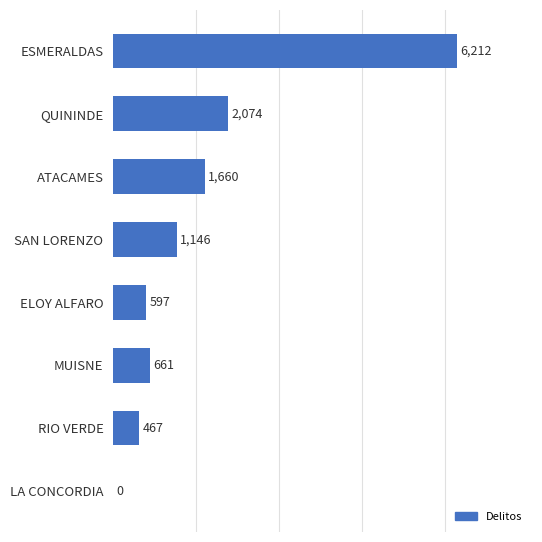

Where is the data nearest to the value 3106?

QUININDE